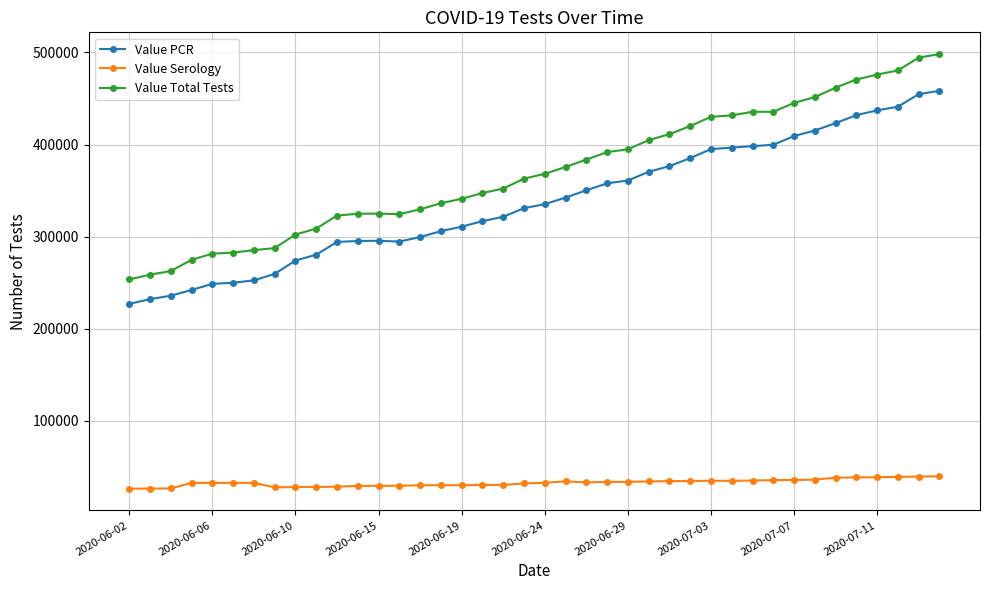

True or false: Value PCR and Value Total Tests intersect in this chart.

False